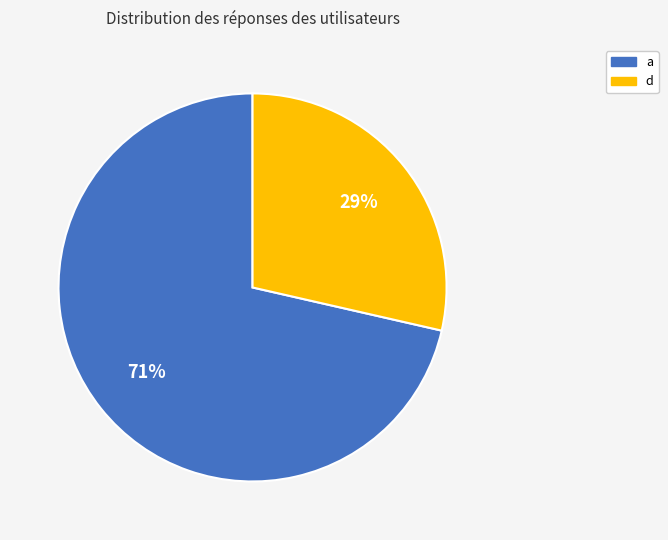

Combined, do a and d account for over 50%?

Yes